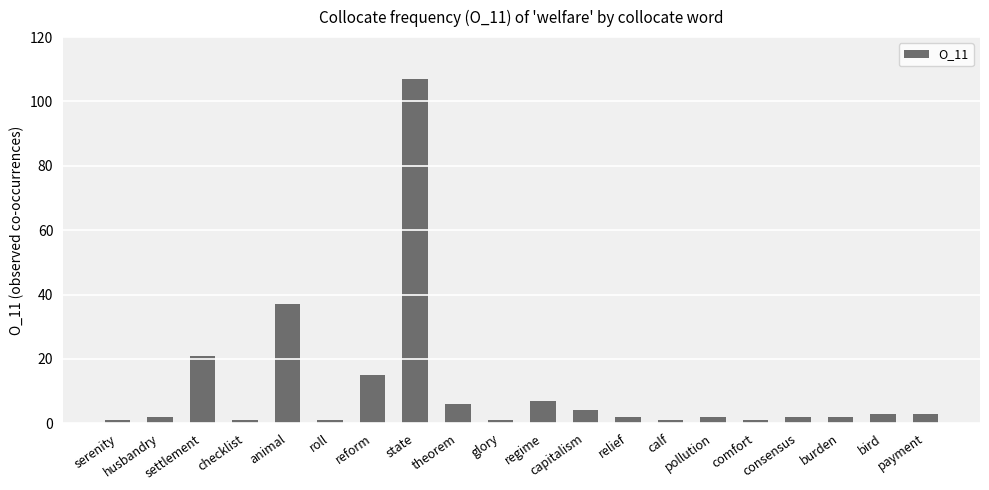

Reading left to right, list all the values displayed in this chart.

serenity=1	husbandry=2	settlement=21	checklist=1	animal=37	roll=1	reform=15	state=107	theorem=6	glory=1	regime=7	capitalism=4	relief=2	calf=1	pollution=2	comfort=1	consensus=2	burden=2	bird=3	payment=3